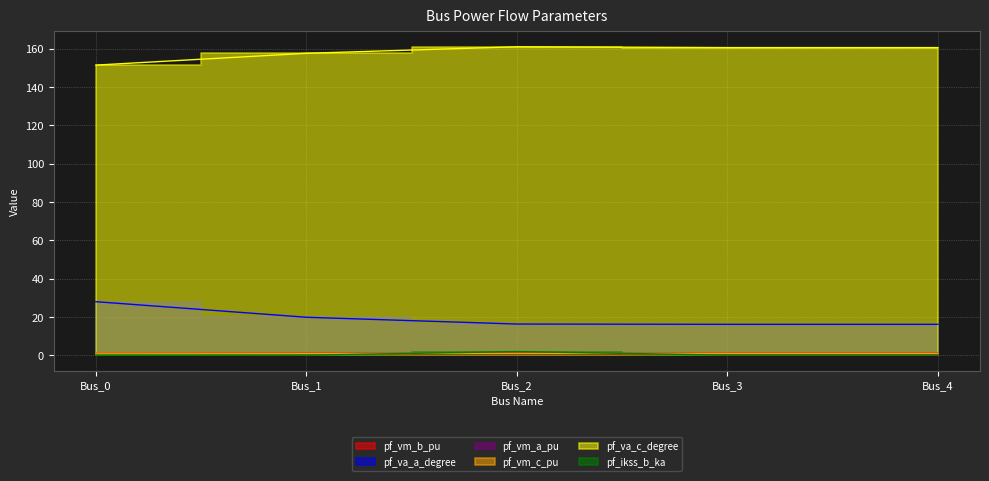

At which category does pf_vm_b_pu reach its first local valley?

Bus_2